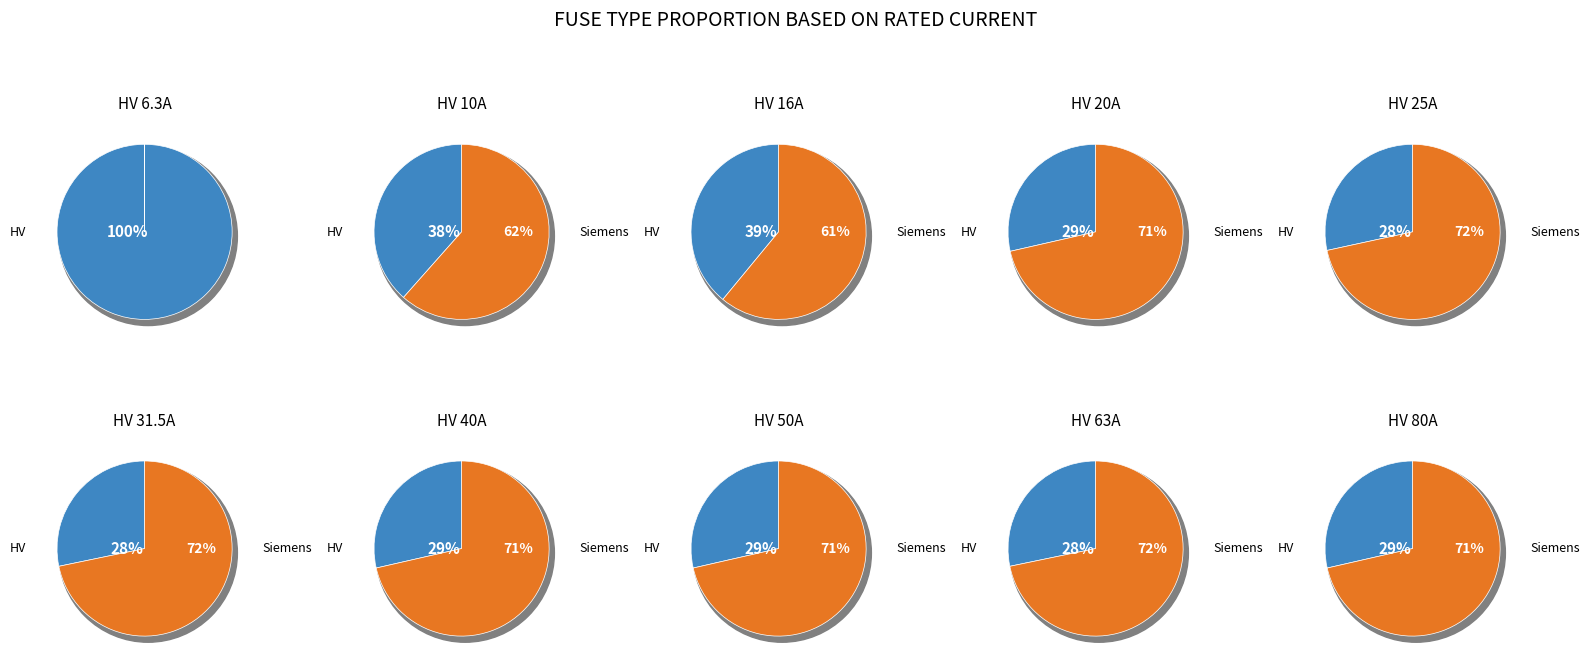

Combined, what portion of the pie is 8 and 9?

41.8%